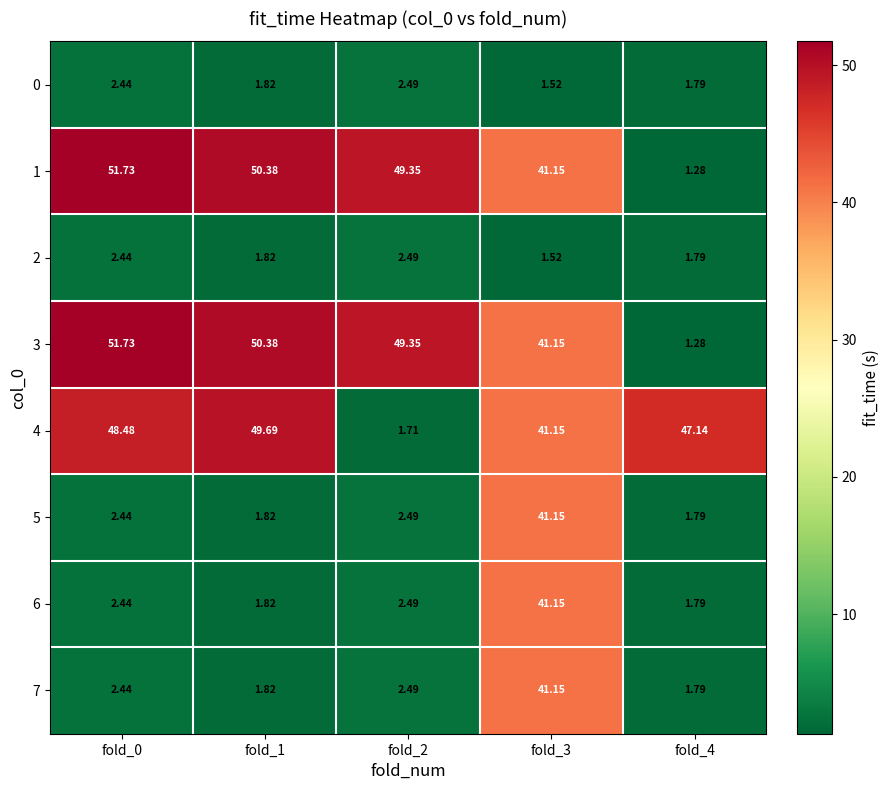

How many data points in 7 are above 2?

3